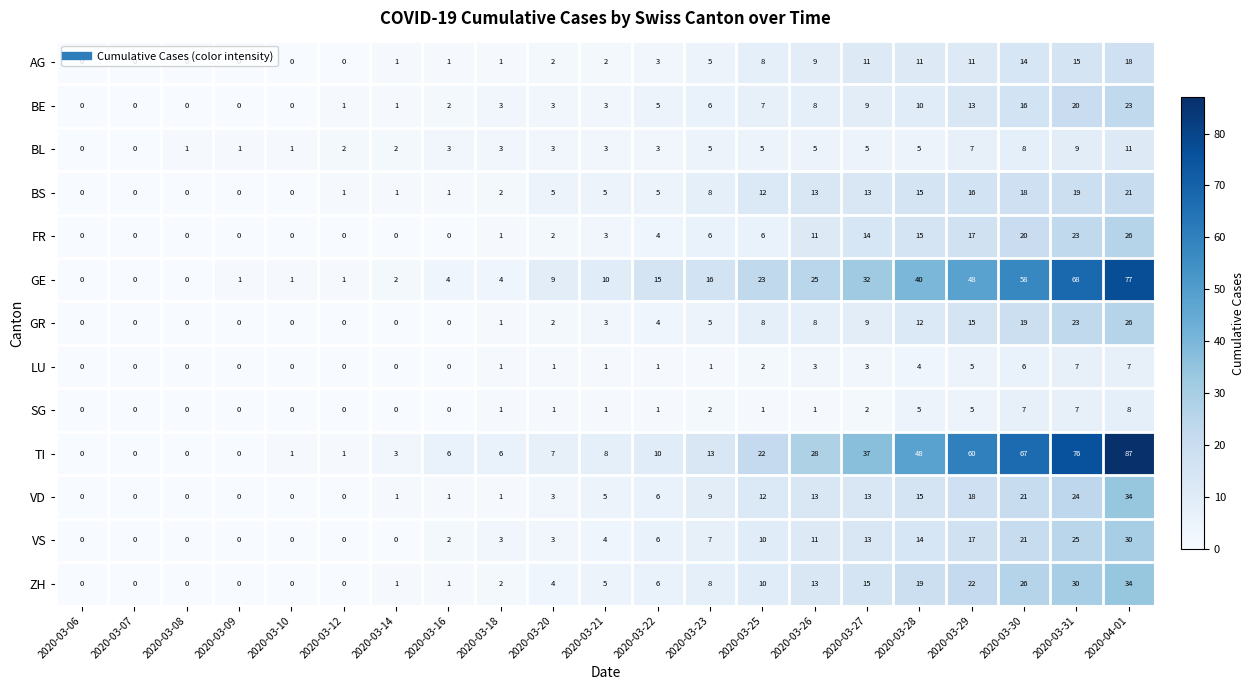

Is the value of VS at 2020-03-30 greater than the value of GE at 2020-03-26?

No